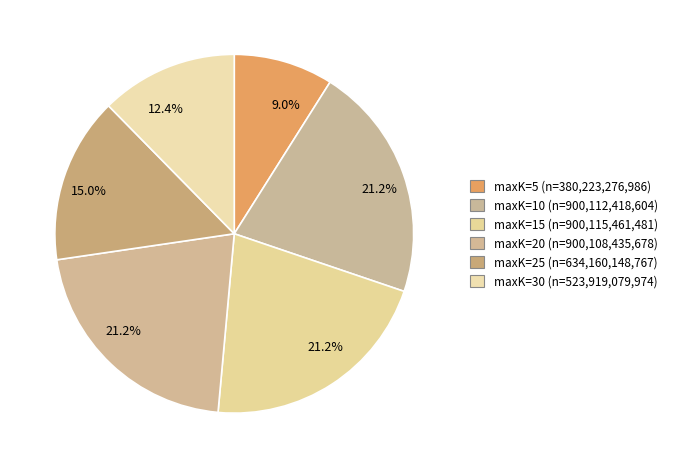

How many segments does this pie chart have?

6